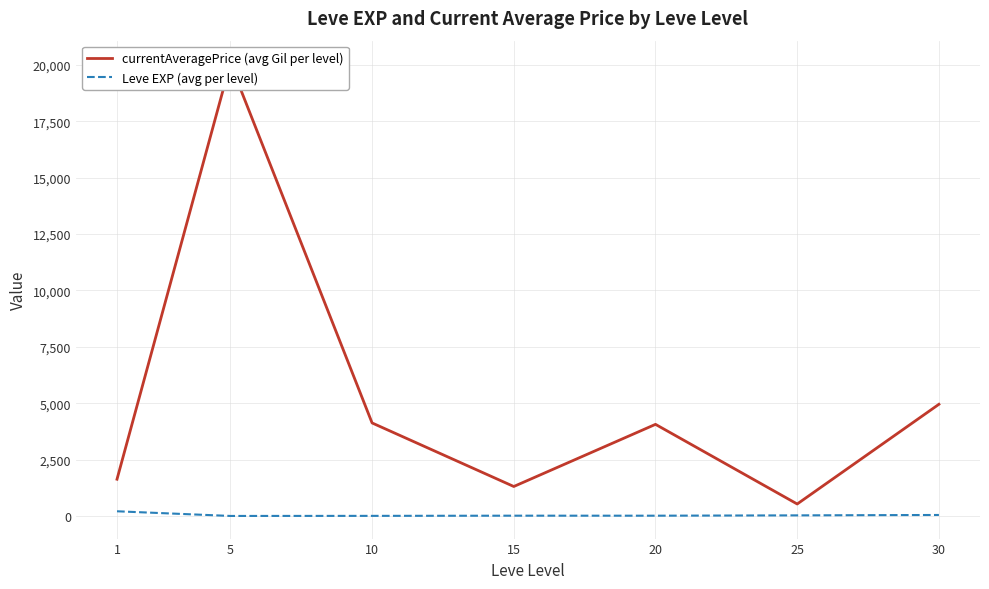

How many categories are shown in the chart?

7